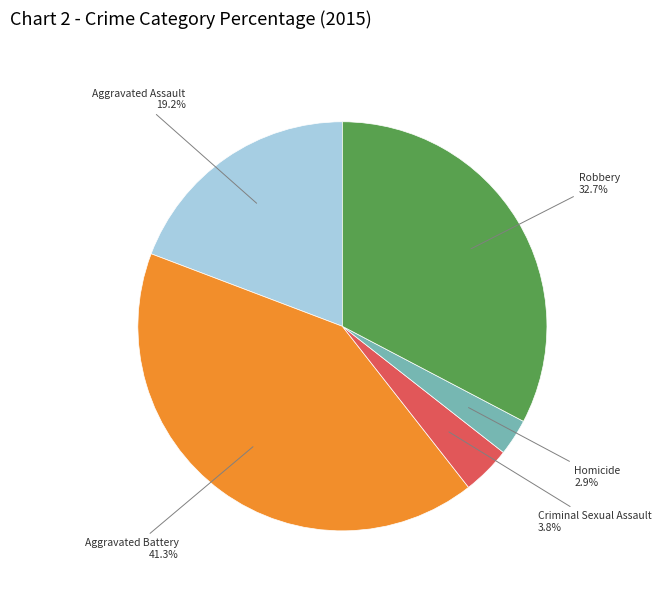

Is there a majority slice in this chart?

No